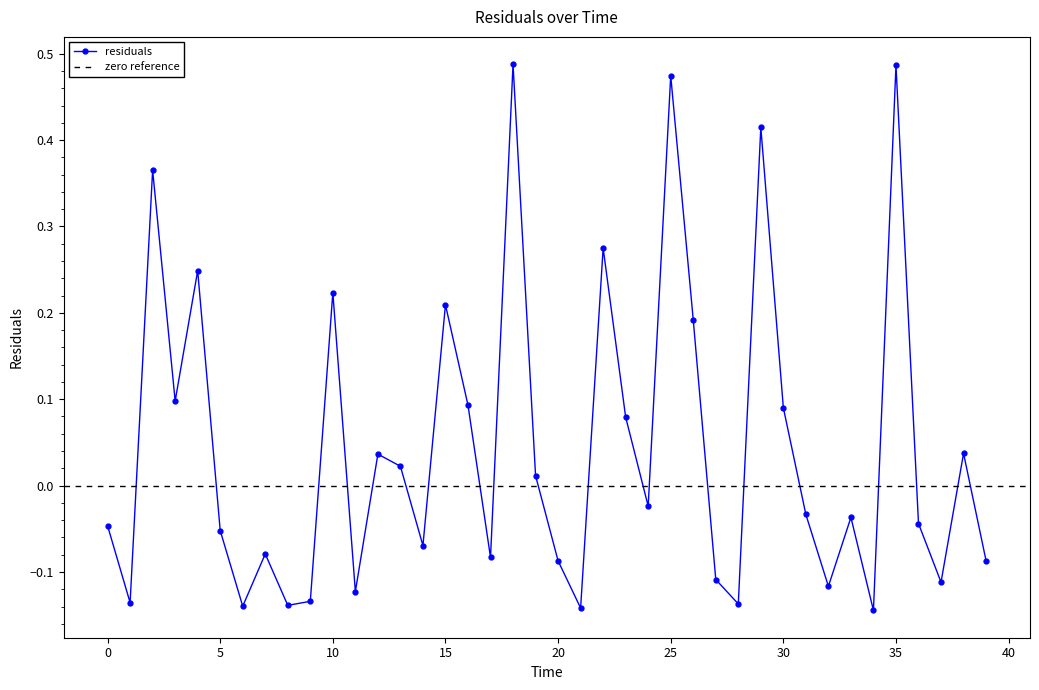

What is the change in value from 29 to 36?

-0.5